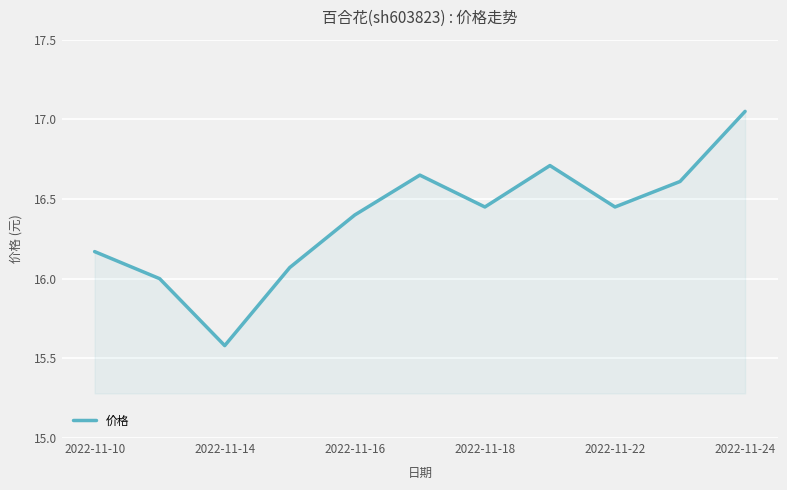

What is the smallest value displayed?

15.6